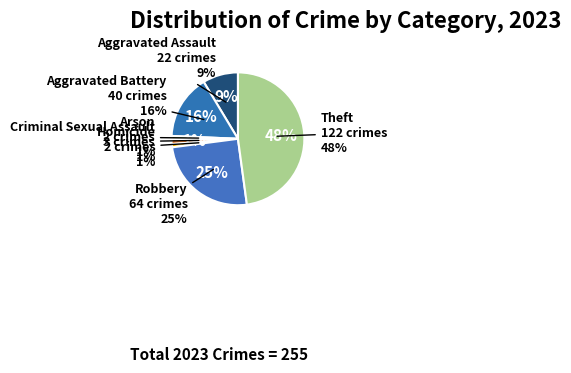

True or false: Aggravated Battery accounts for 16% of the total.

True